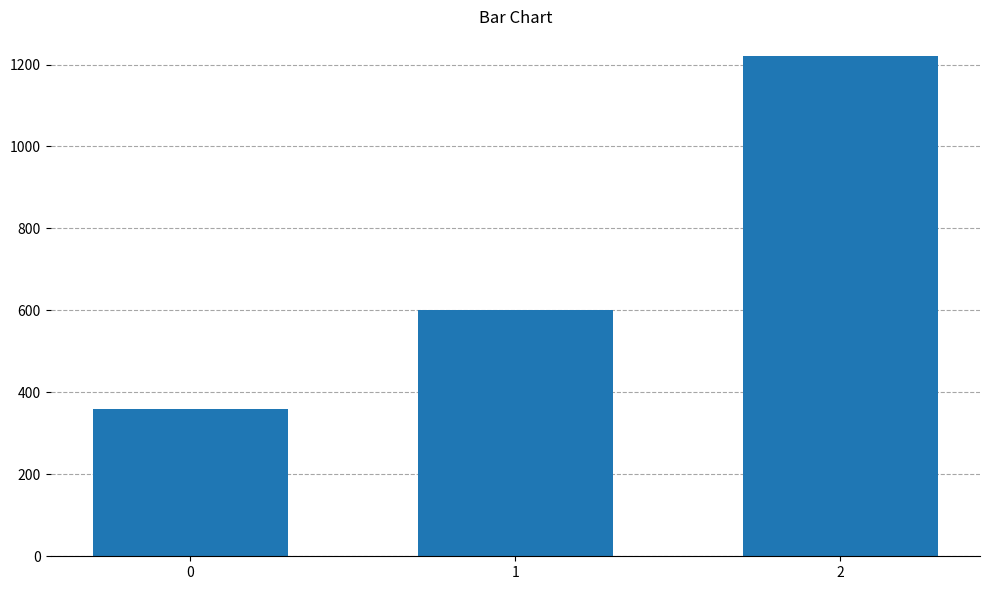

Read the value at 1.

600